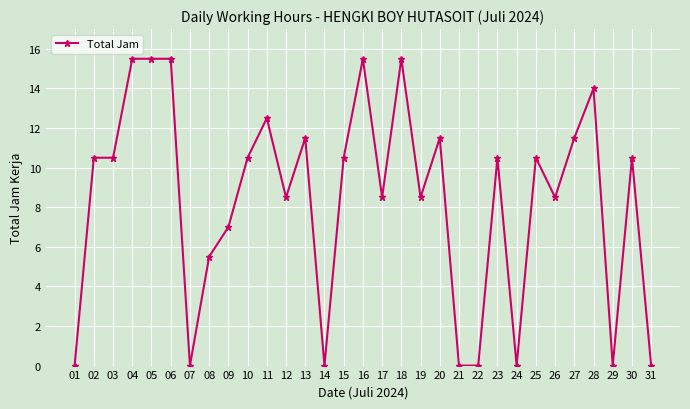

What is the value of the 6th point from the left?

15.5